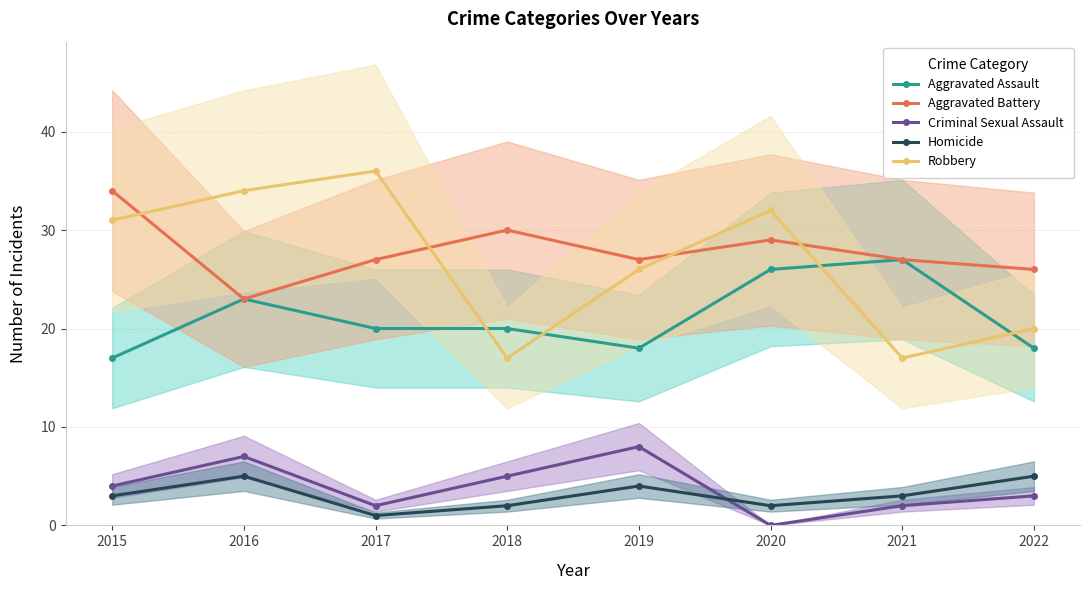

Which has a higher value, 2017 or 2018?

2017